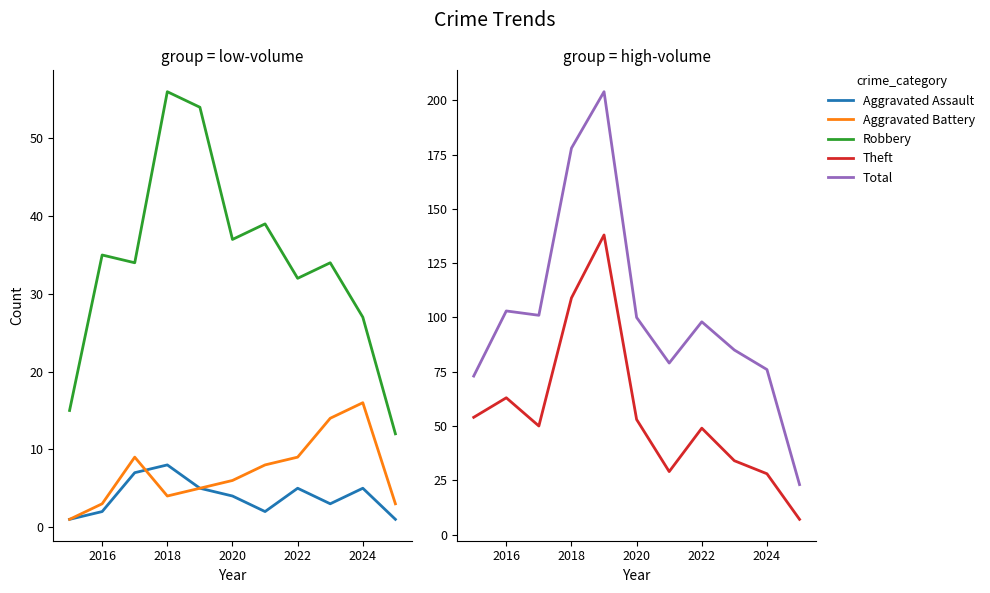

How many interior local peaks does the Total series have?

3